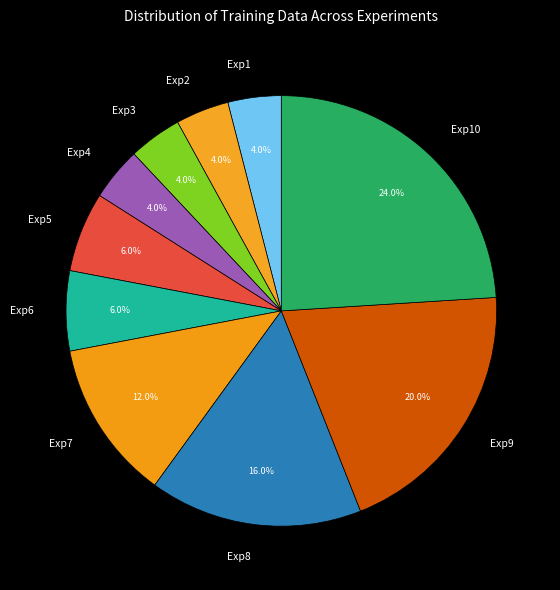

Which slice is the largest?

Exp10